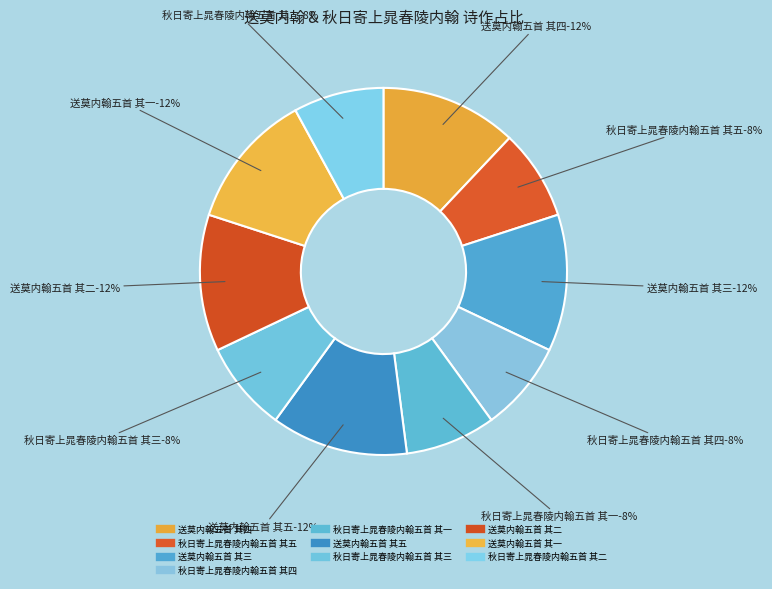

To the nearest percent, what is the average slice percentage?

10%